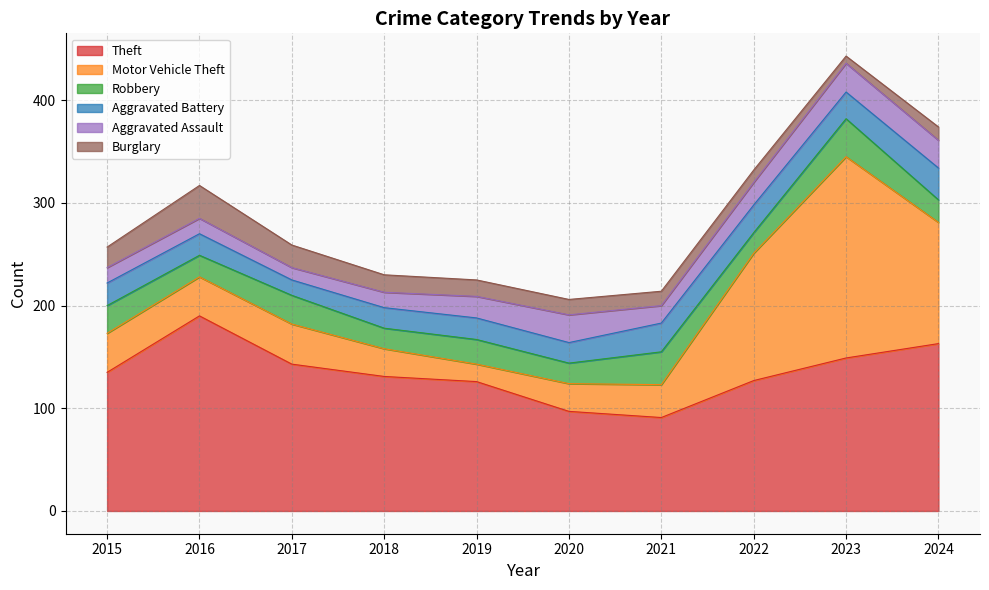

True or false: Aggravated Battery and Aggravated Assault intersect in this chart.

True